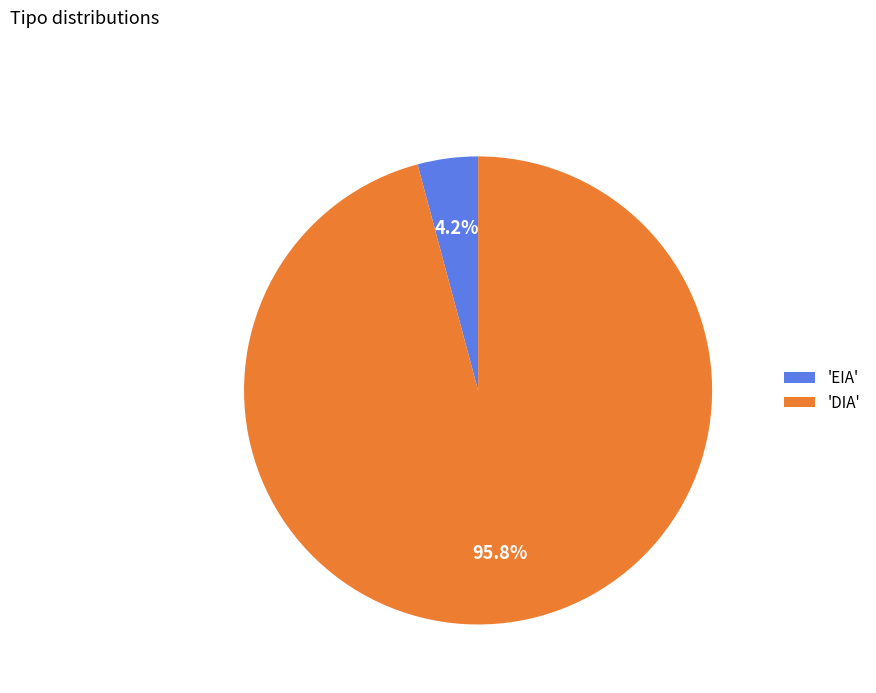

How much of the chart is everything except 'DIA'?

4.2%